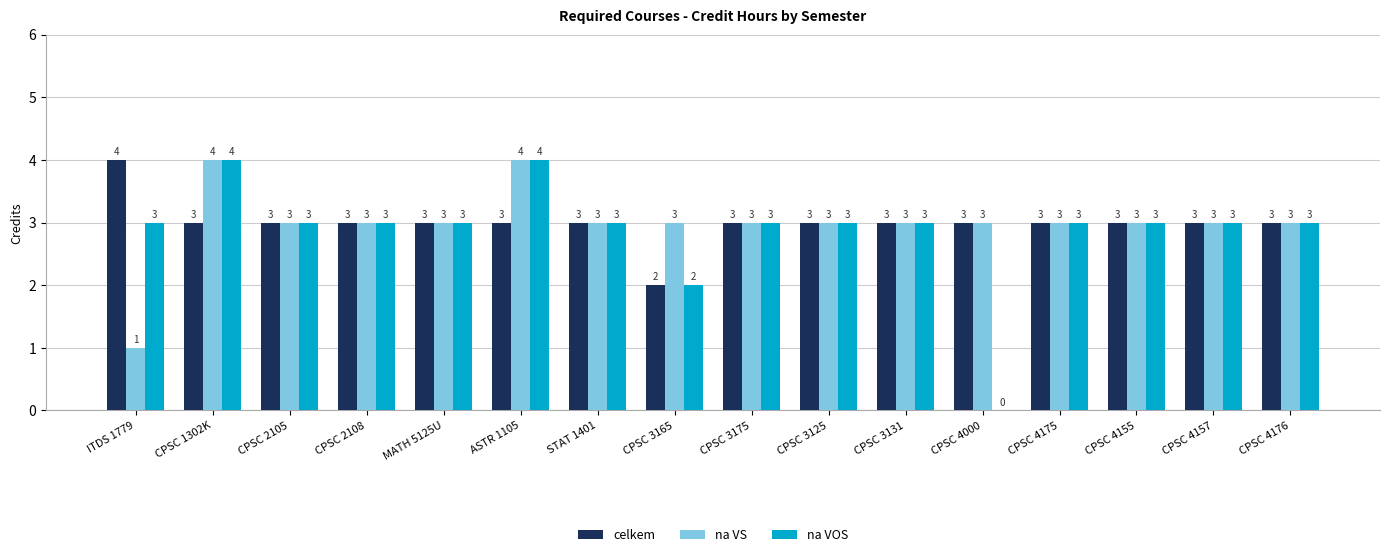

Reading left to right, transcribe all the data shown in this chart.

celkem: 4	3	3	3	3	3	3	2	3	3	3	3	3	3	3	3
na VS: 1	4	3	3	3	4	3	3	3	3	3	3	3	3	3	3
na VOS: 3	4	3	3	3	4	3	2	3	3	3	0	3	3	3	3